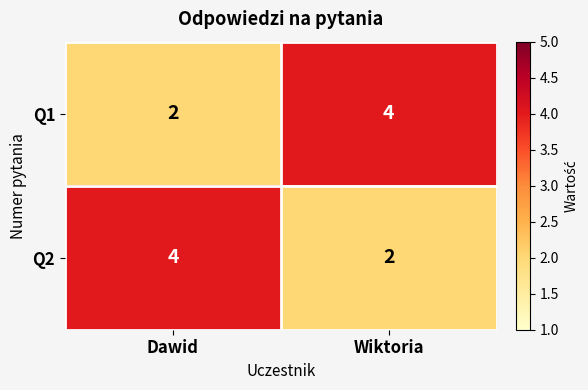

What is the minimum value shown in the chart?

2